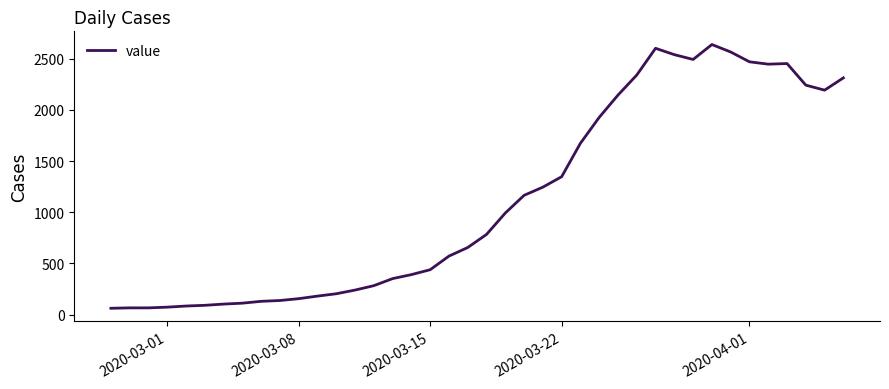

How many lines are shown in the chart?

1